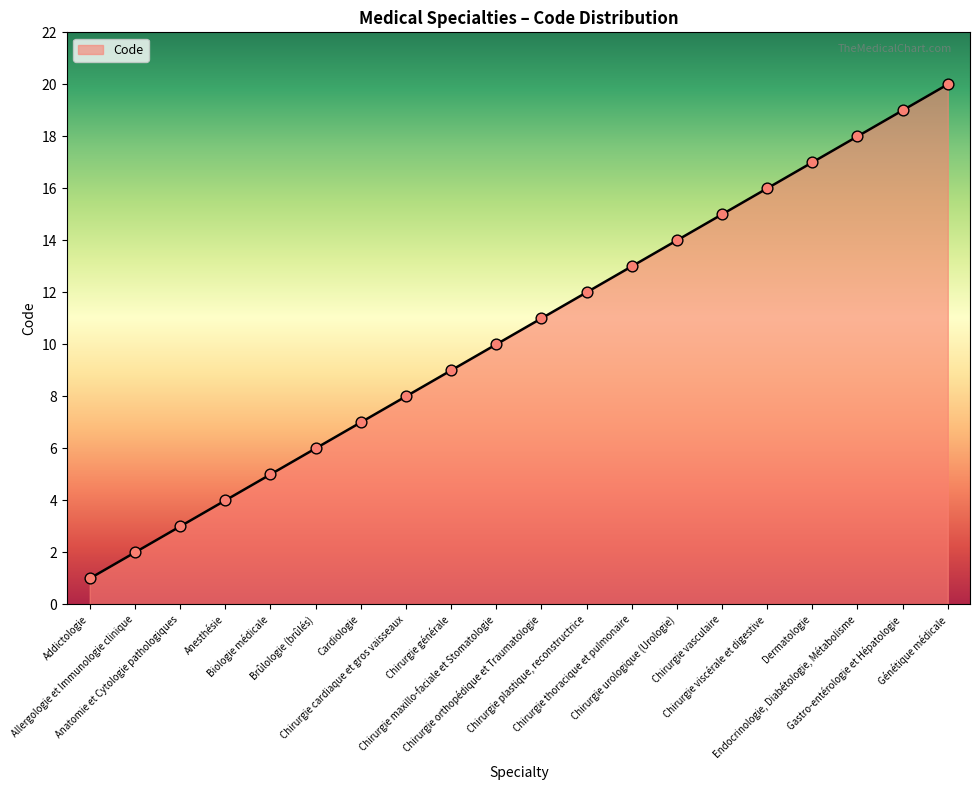

Which has a higher value, Chirurgie maxillo-faciale et Stomatologie or Endocrinologie, Diabétologie, Métabolisme?

Endocrinologie, Diabétologie, Métabolisme